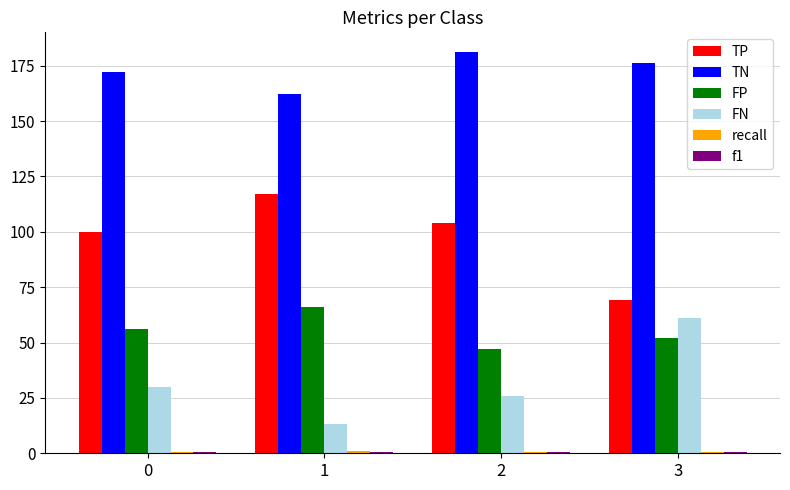

What is the maximum value for TN?

181.0